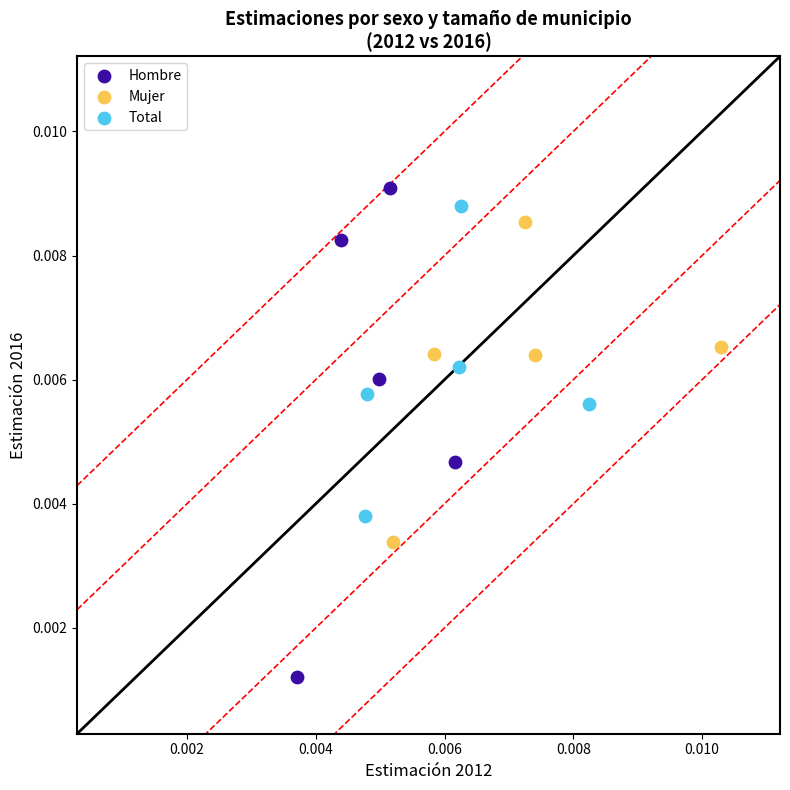

Which series has the largest Y range (max minus min)?

Hombre